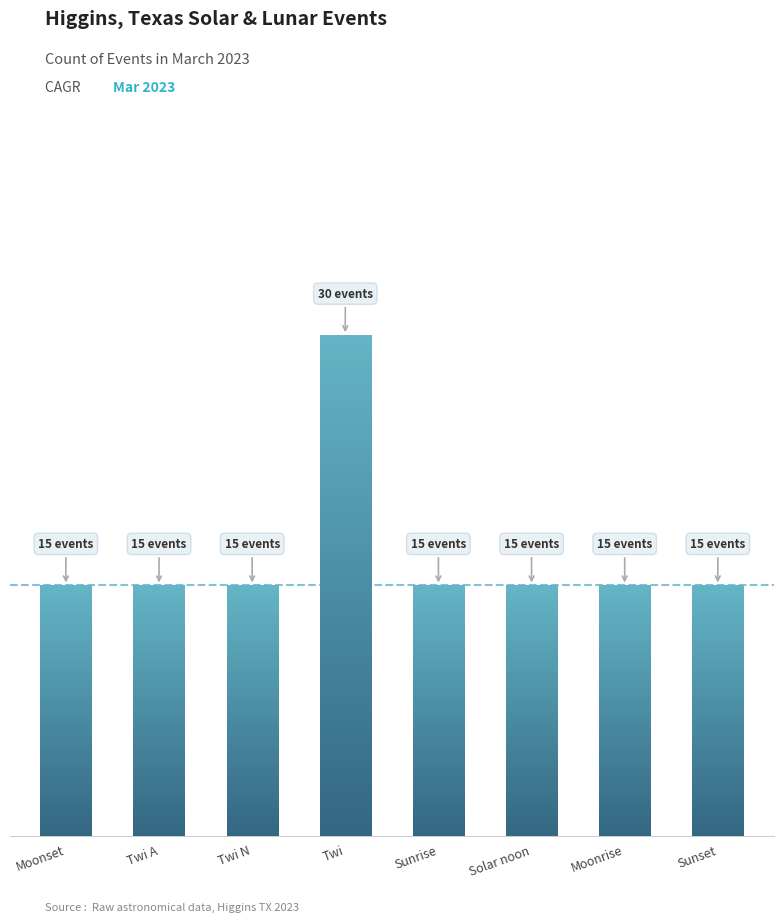

Rank the categories by value from lowest to highest.

Moonset, Twi A, Twi N, Sunrise, Solar noon, Moonrise, Sunset, Twi